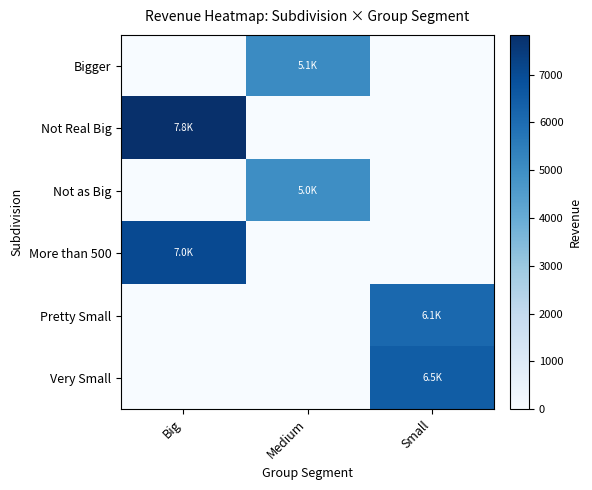

Which series has the widest spread of values?

Not Real Big